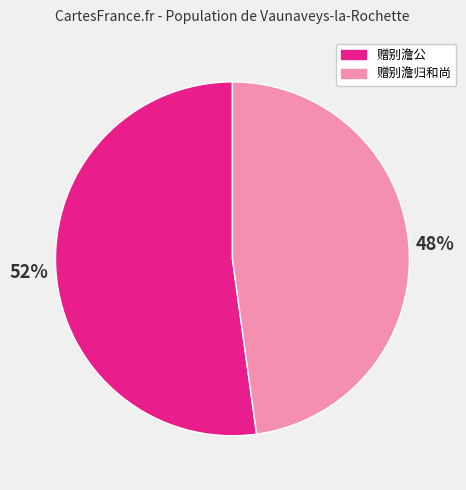

True or false: 赠别澹归和尚 accounts for 48% of the total.

True